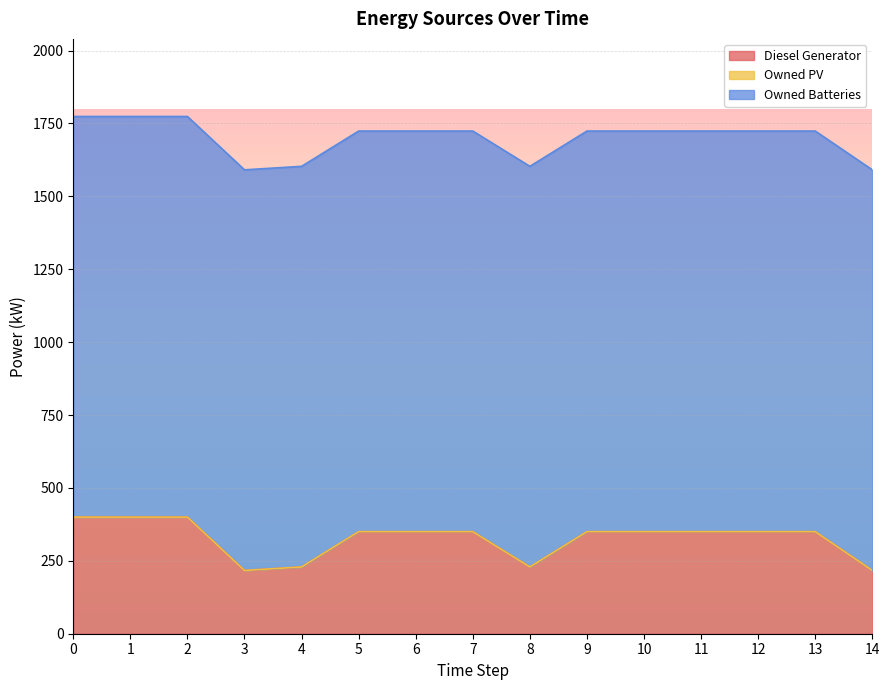

Does the chart have visible grid lines?

Yes